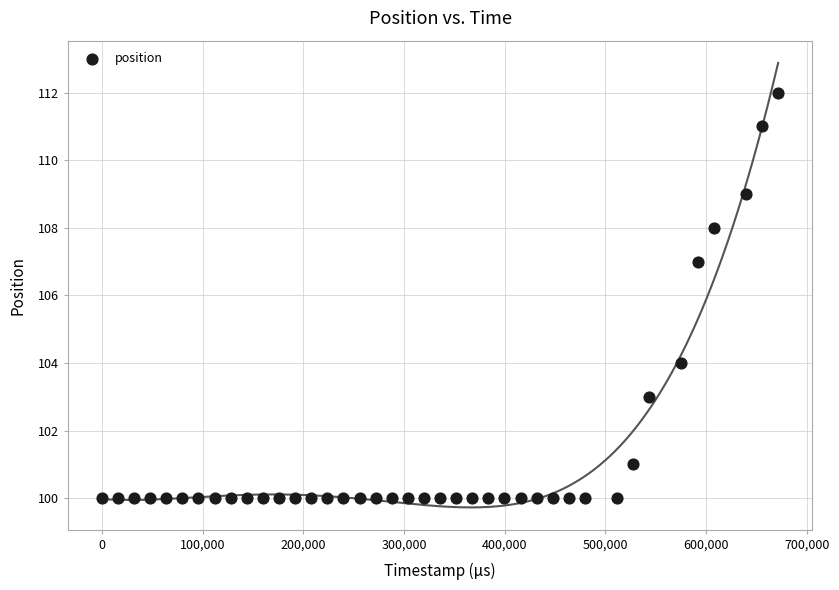

What Y value in the scatter plot is closest to 106?

107